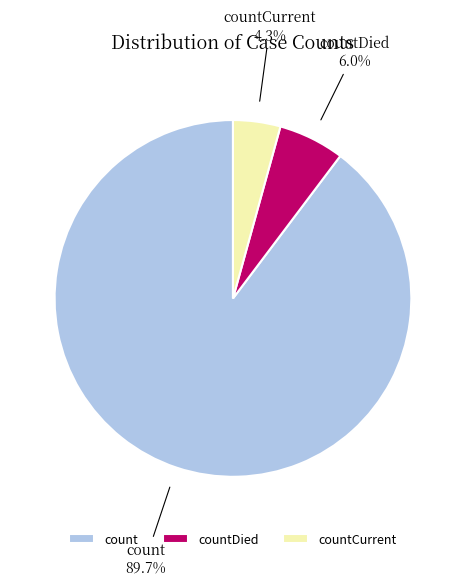

True or false: countCurrent accounts for 4% of the total.

True